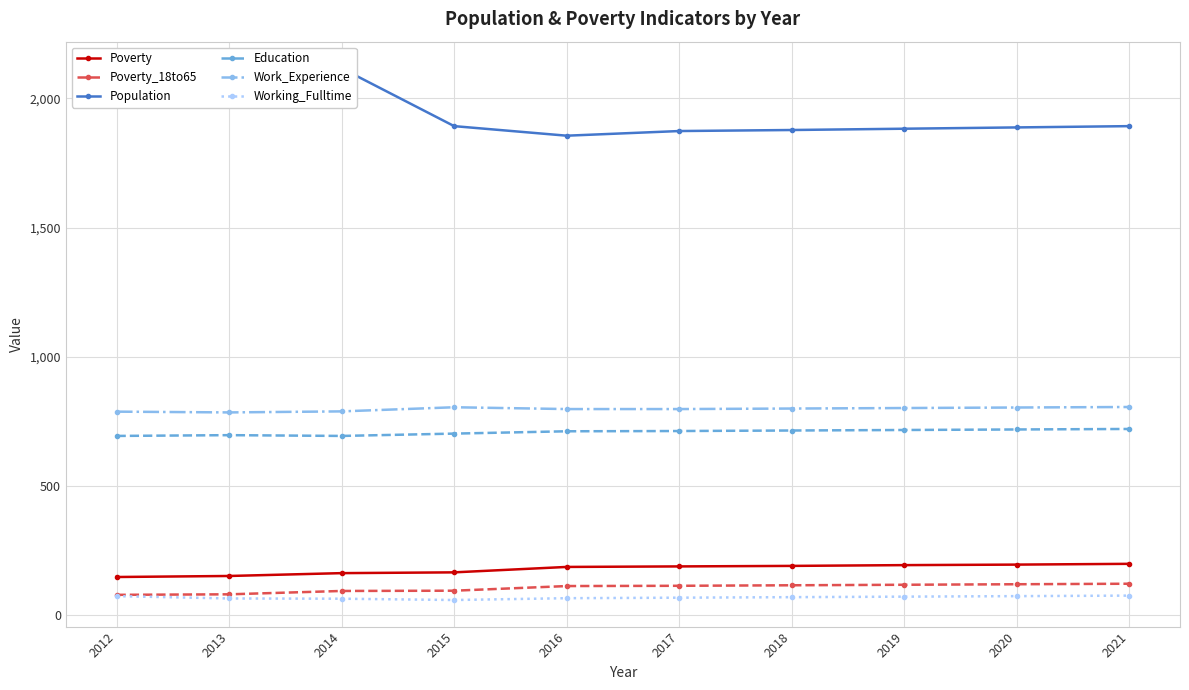

Which category has the highest value across all series?

2014